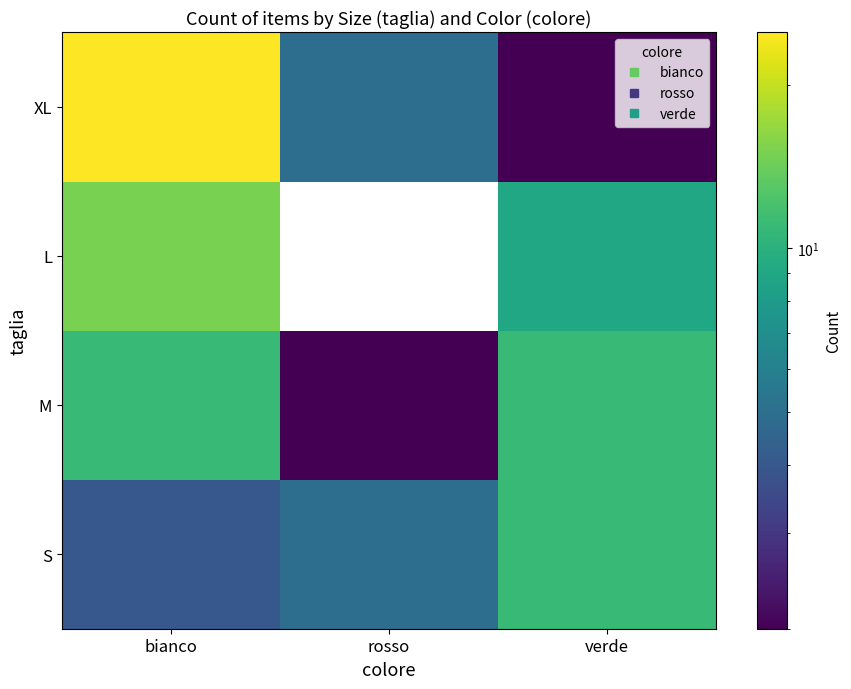

What is the spread (max minus min) of values at bianco?

21